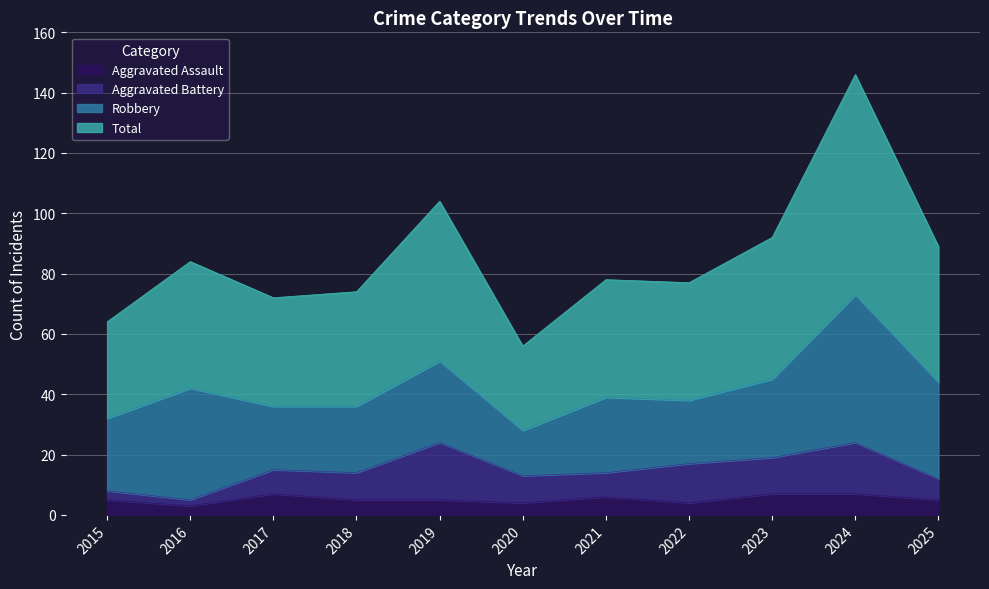

True or false: Aggravated Assault has a value of 7 at 2023.

True